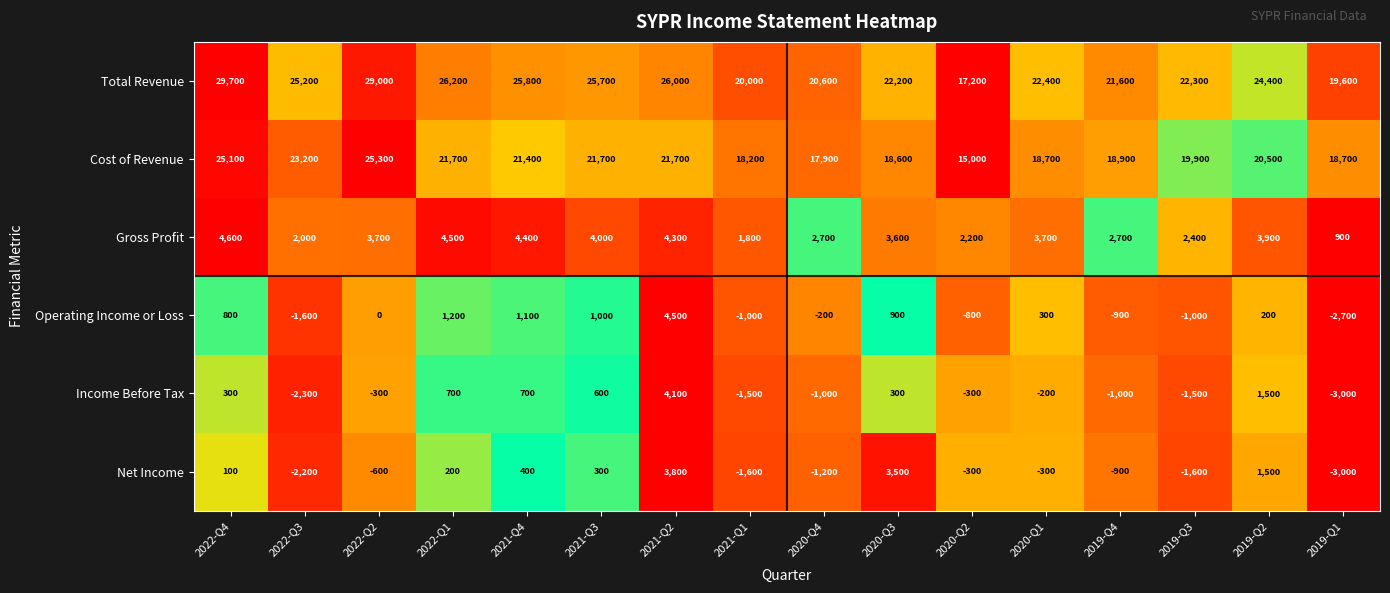

At which label does Cost of Revenue first exceed 20500?

2022-Q4